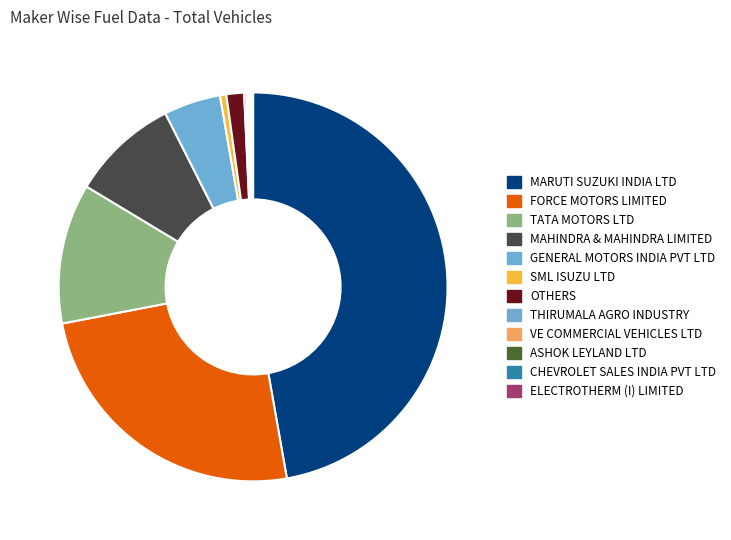

Which has a higher value, ASHOK LEYLAND LTD or OTHERS?

OTHERS